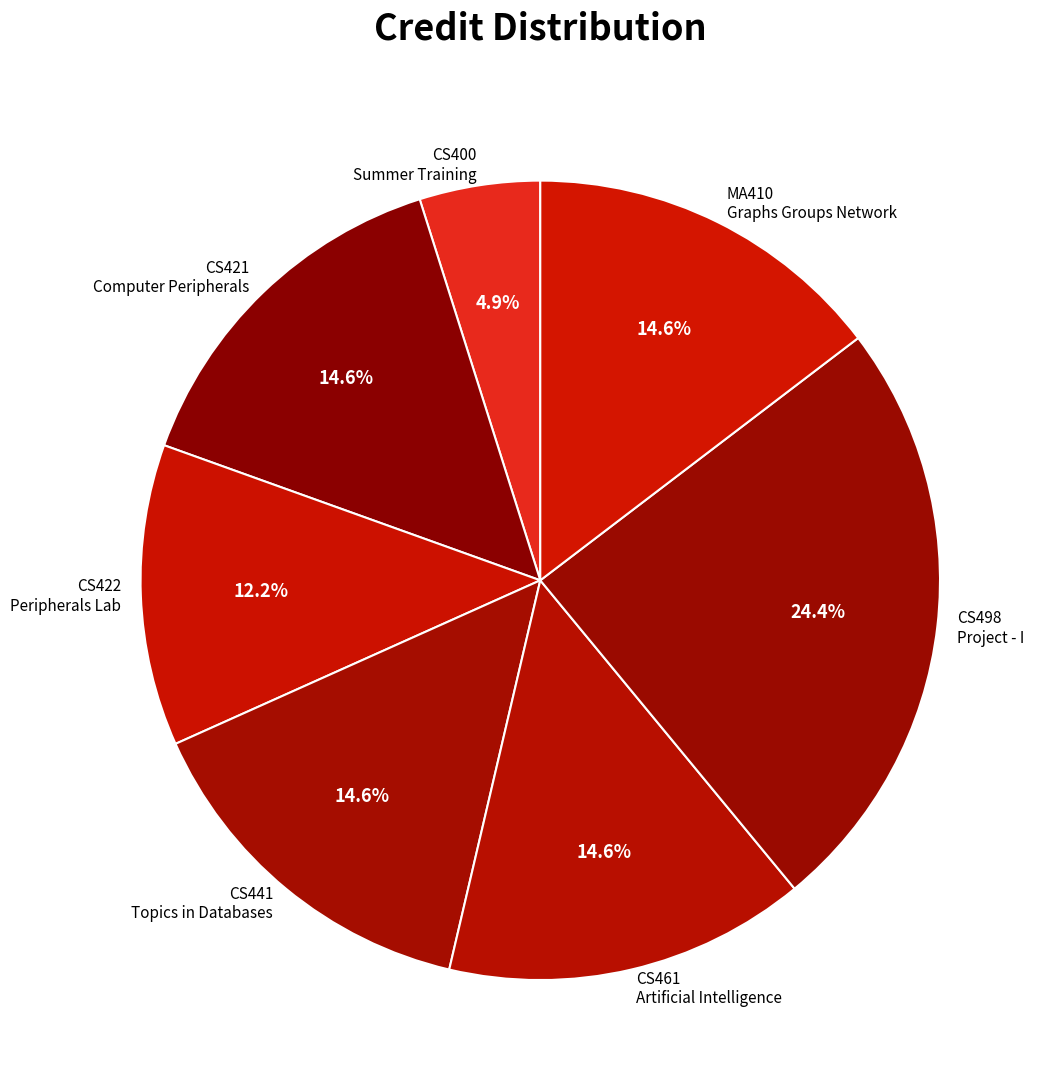

How many slices are in this pie chart?

7